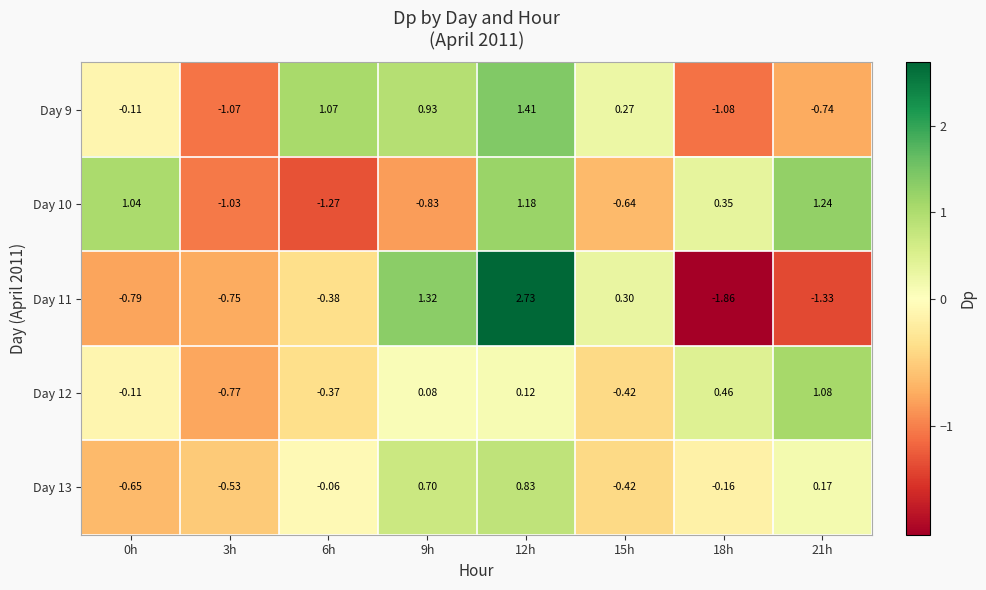

How many data points in Day 12 are above 0?

4